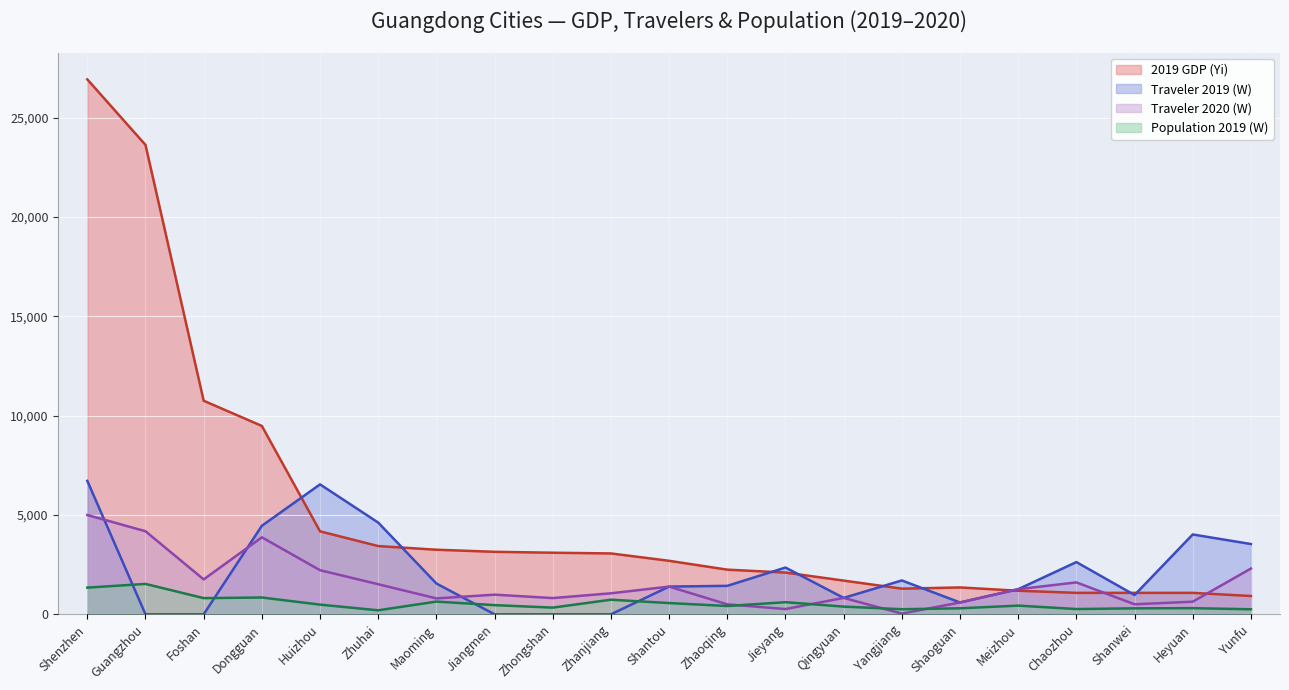

Reading left to right, transcribe all the data shown in this chart.

2019 GDP (Yi): Shenzhen=26927.1	Guangzhou=23628.6	Foshan=10751.0	Dongguan=9482.5	Huizhou=4177.4	Zhuhai=3435.9	Maoming=3252.3	Jiangmen=3146.6	Zhongshan=3101.1	Zhanjiang=3065.0	Shantou=2694.1	Zhaoqing=2248.8	Jieyang=2101.8	Qingyuan=1698.2	Yangjiang=1292.2	Shaoguan=1353.5	Meizhou=1187.0	Chaozhou=1080.9	Shanwei=1080.3	Heyuan=1080.0	Yunfu=922.0
Traveler 2019 (W): Shenzhen=6718.0	Guangzhou=0.0	Foshan=0.0	Dongguan=4456.6	Huizhou=6541.0	Zhuhai=4618.2	Maoming=1551.3	Jiangmen=0.0	Zhongshan=0.0	Zhanjiang=0.0	Shantou=1396.1	Zhaoqing=1434.0	Jieyang=2354.5	Qingyuan=826.4	Yangjiang=1705.7	Shaoguan=596.3	Meizhou=1264.4	Chaozhou=2629.5	Shanwei=971.5	Heyuan=4020.6	Yunfu=3538.0
Traveler 2020 (W): Shenzhen=4998.8	Guangzhou=4182.6	Foshan=1757.2	Dongguan=3876.5	Huizhou=2220.7	Zhuhai=1514.7	Maoming=801.0	Jiangmen=989.9	Zhongshan=817.7	Zhanjiang=1058.4	Shantou=1396.1	Zhaoqing=501.7	Jieyang=265.6	Qingyuan=826.4	Yangjiang=37.1	Shaoguan=596.3	Meizhou=1264.4	Chaozhou=1607.3	Shanwei=505.4	Heyuan=635.4	Yunfu=2304.4
Population 2019 (W): Shenzhen=1343.9	Guangzhou=1530.6	Foshan=815.9	Dongguan=846.5	Huizhou=488.0	Zhuhai=202.4	Maoming=641.1	Jiangmen=463.0	Zhongshan=338.0	Zhanjiang=736.0	Shantou=566.5	Zhaoqing=418.7	Jieyang=610.5	Qingyuan=388.6	Yangjiang=257.1	Shaoguan=303.0	Meizhou=438.3	Chaozhou=266.0	Shanwei=301.5	Heyuan=310.6	Yunfu=254.5